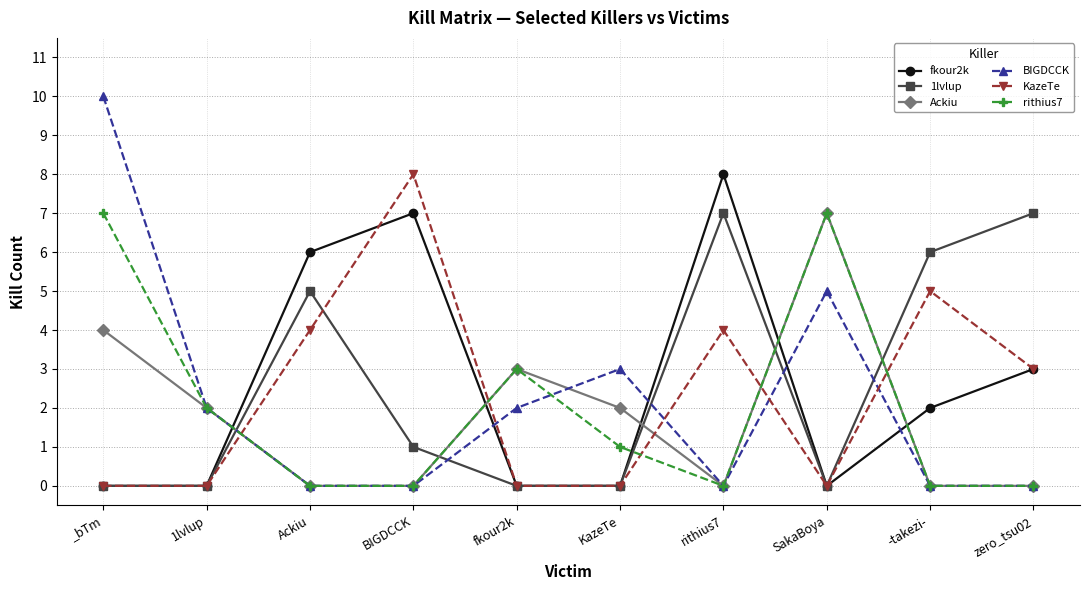

After their last crossing, which series has the higher values: 1lvlup or Ackiu?

1lvlup